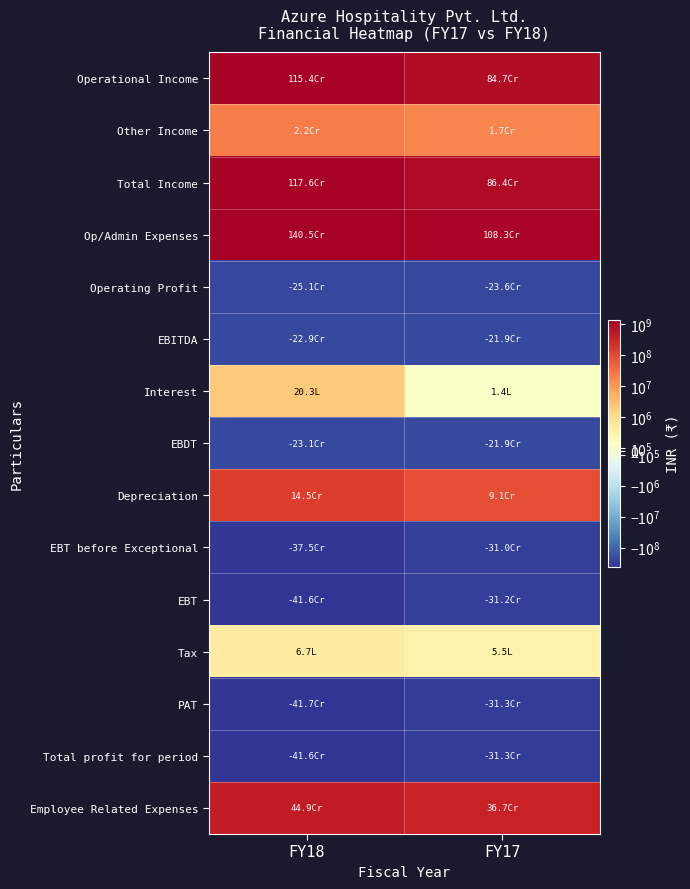

At which category does the chart reach its peak across all series?

FY18